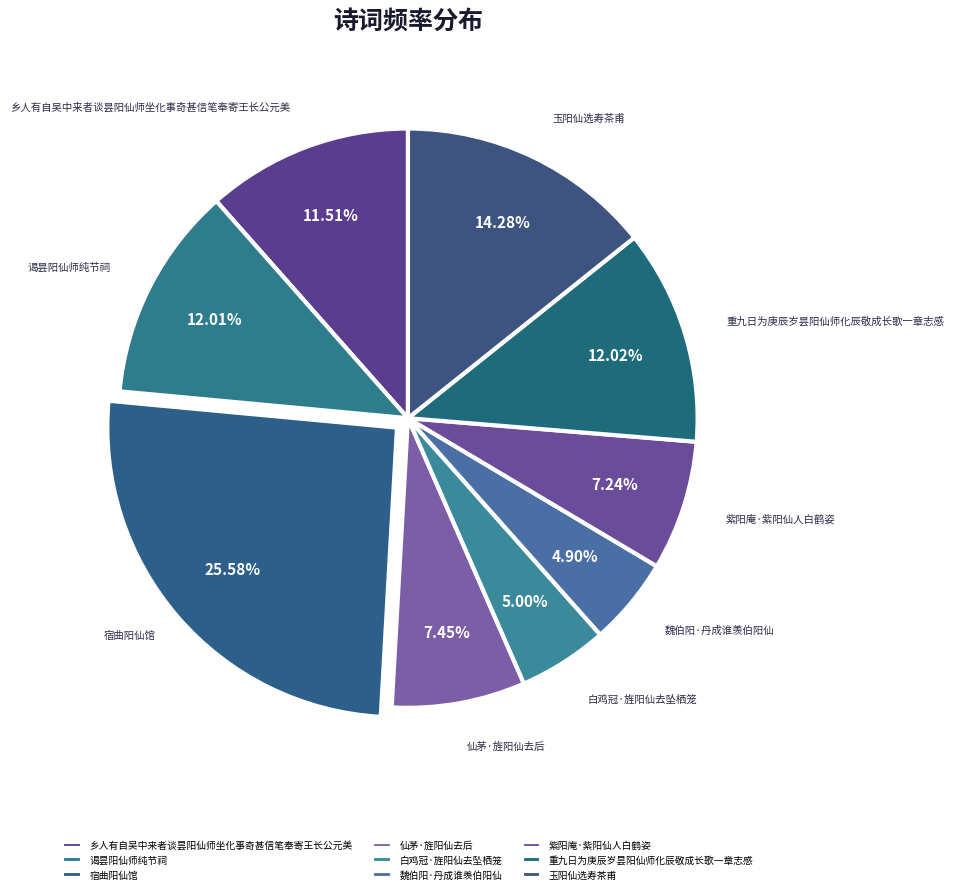

The 仙茅·旌阳仙去后 slice represents 1% of the pie. True or false?

False